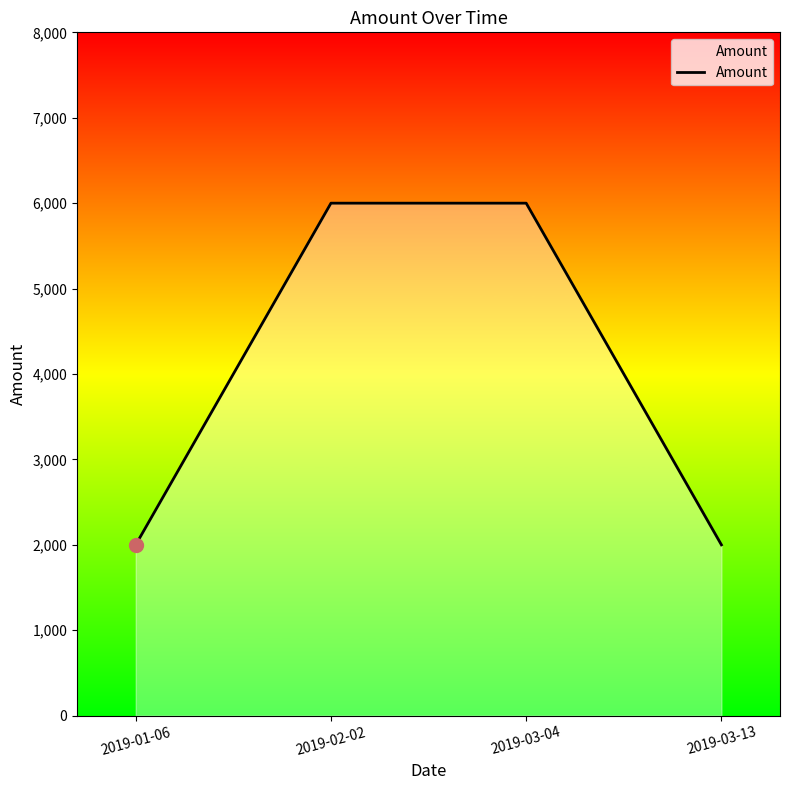

Count the number of categories in the chart.

4